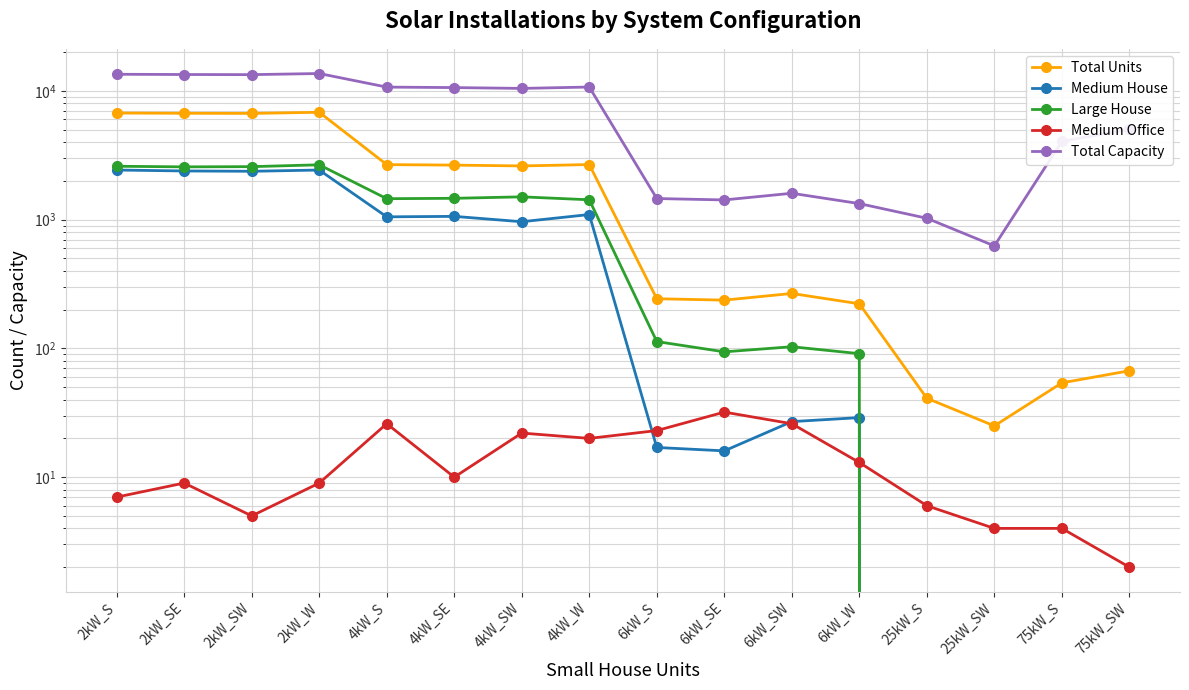

Which series changed the most between 2kW_SE and 2kW_SW?

Total Capacity